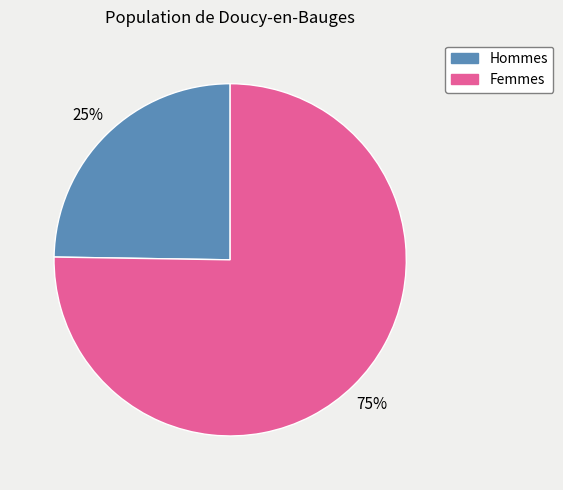

How many segments does this pie chart have?

2